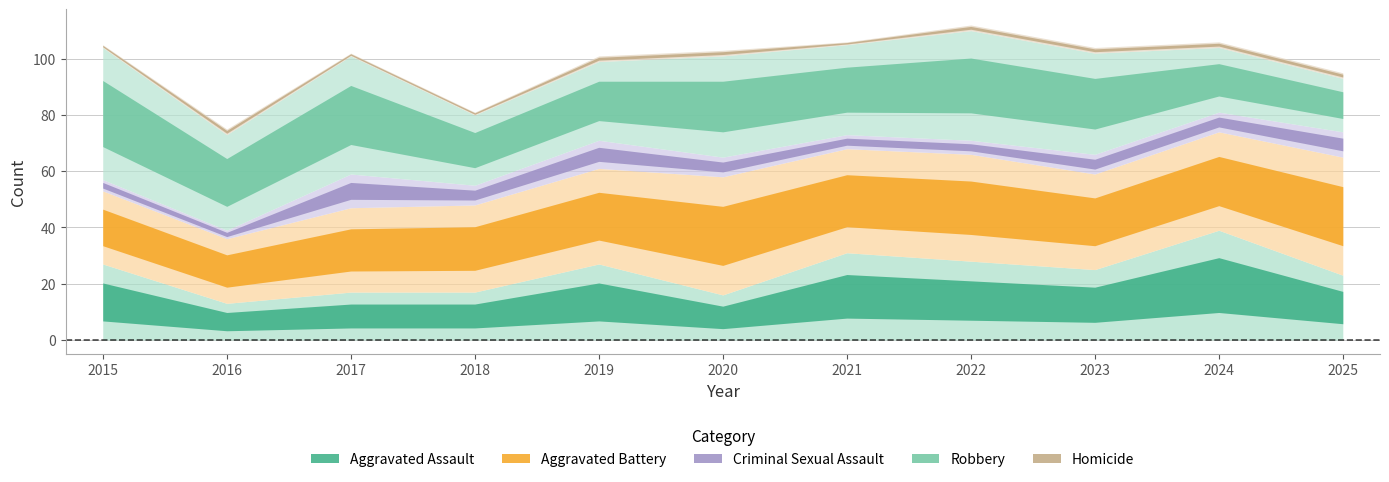

True or false: Homicide and Aggravated Battery intersect in this chart.

False